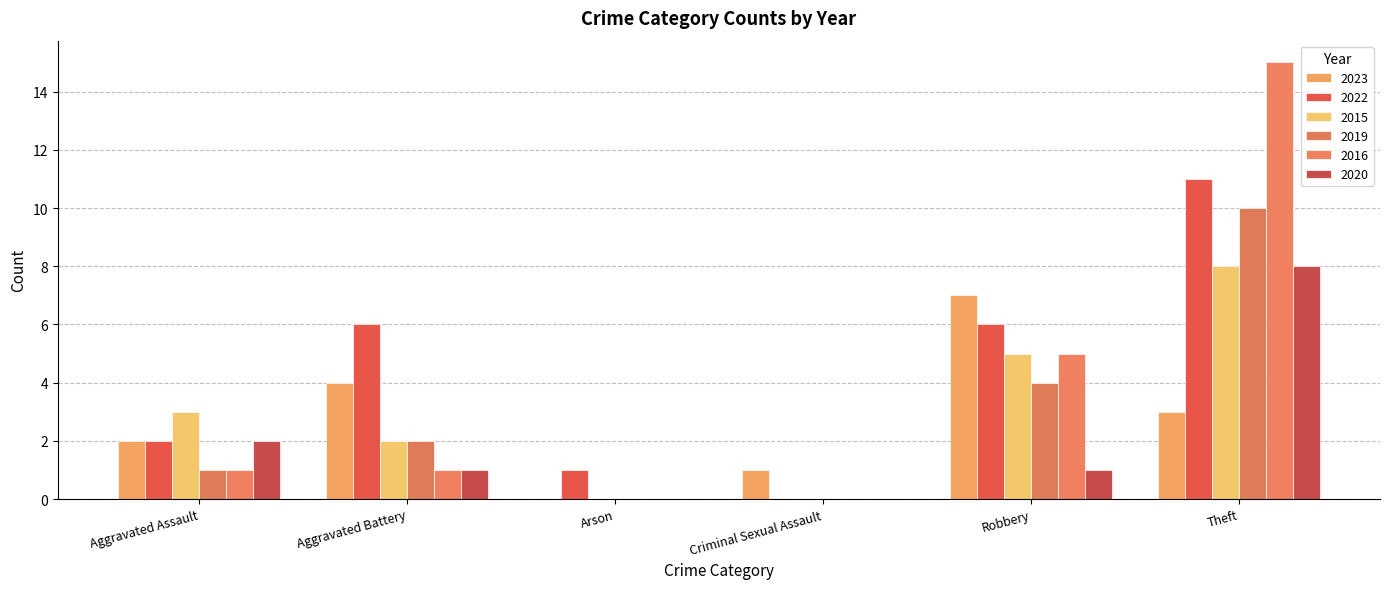

Is it true that 2023 equals 1 at Criminal Sexual Assault?

True